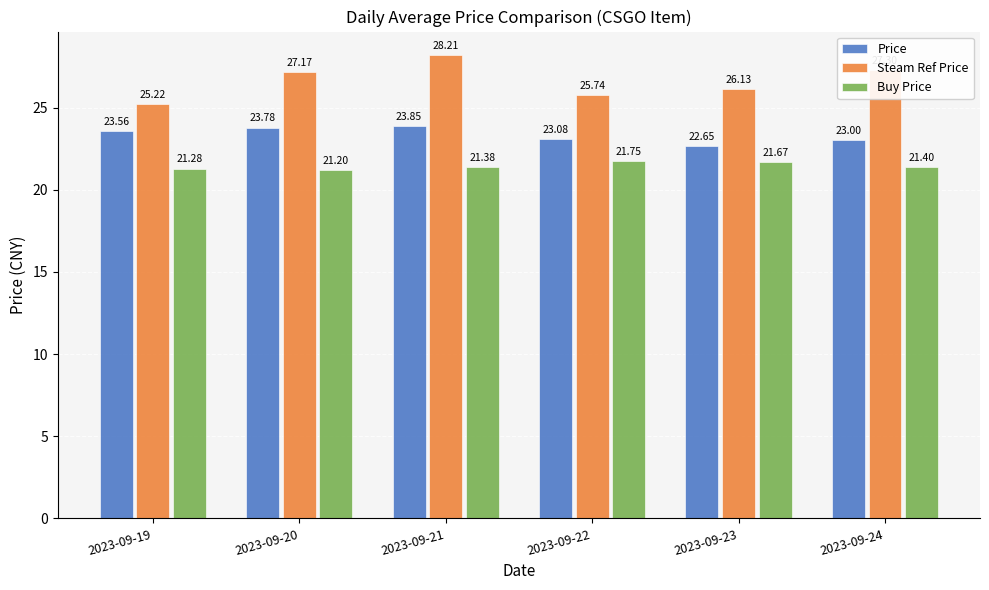

Which series changed the most between 2023-09-20 and 2023-09-24?

Price